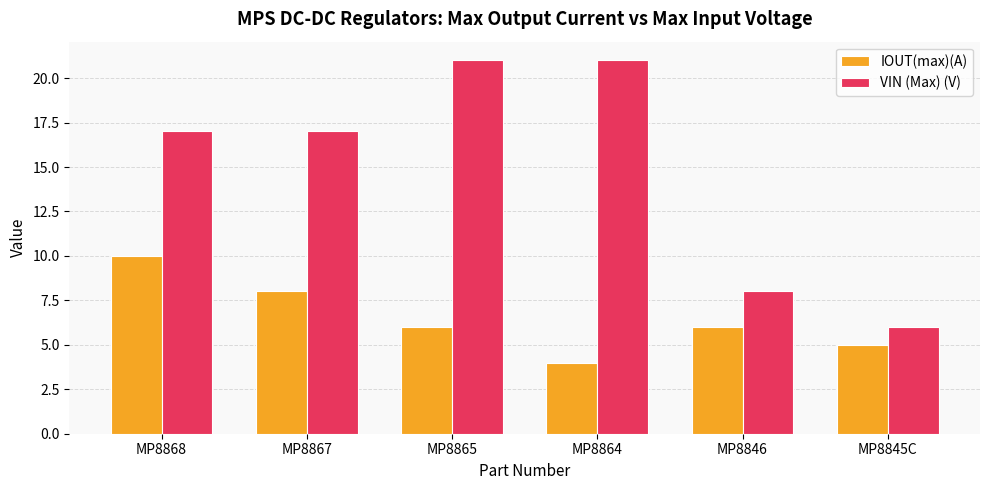

What is the total value across all series at MP8865?

27